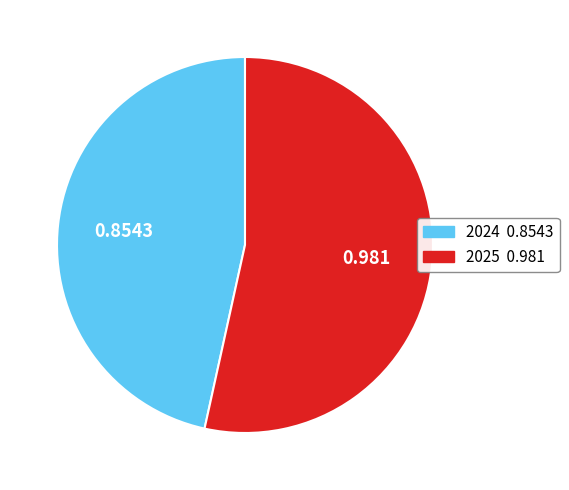

Does 2024 account for over 50% of the chart?

No